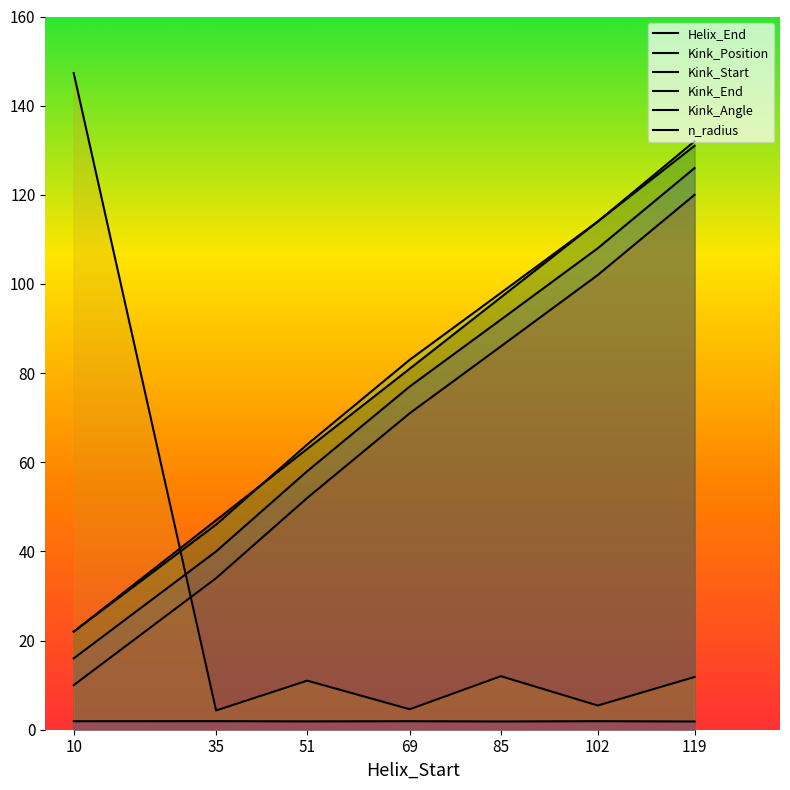

How many lines are shown in the chart?

6